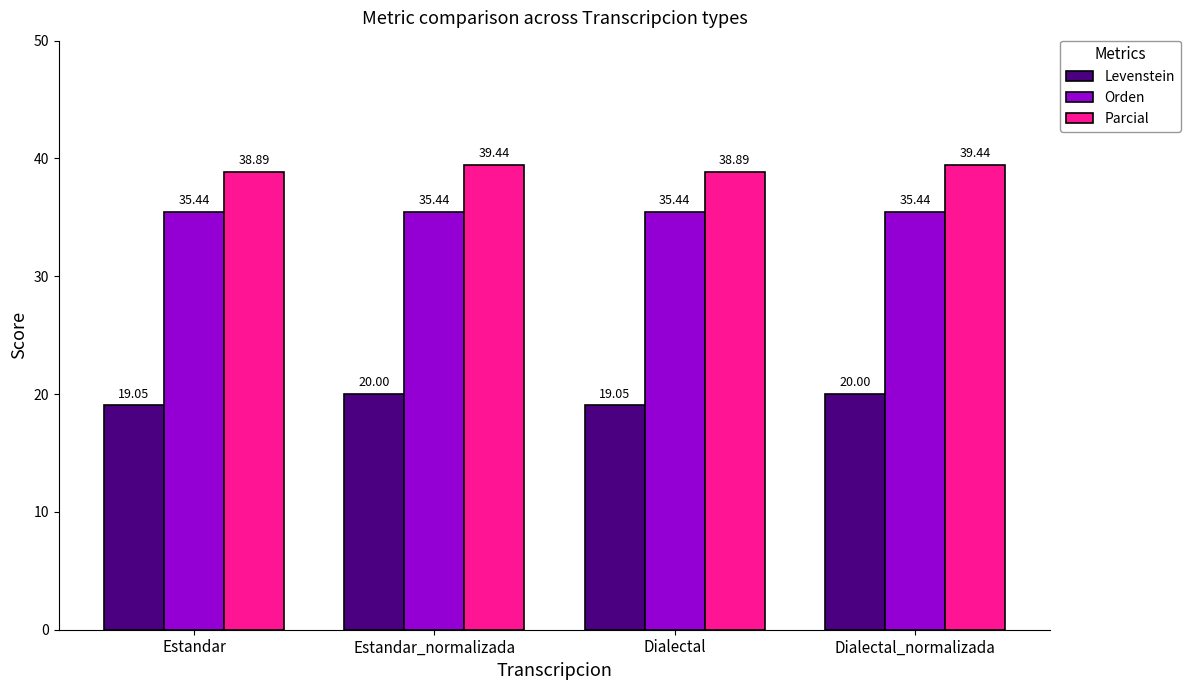

At how many categories does at least one series exceed 19?

4